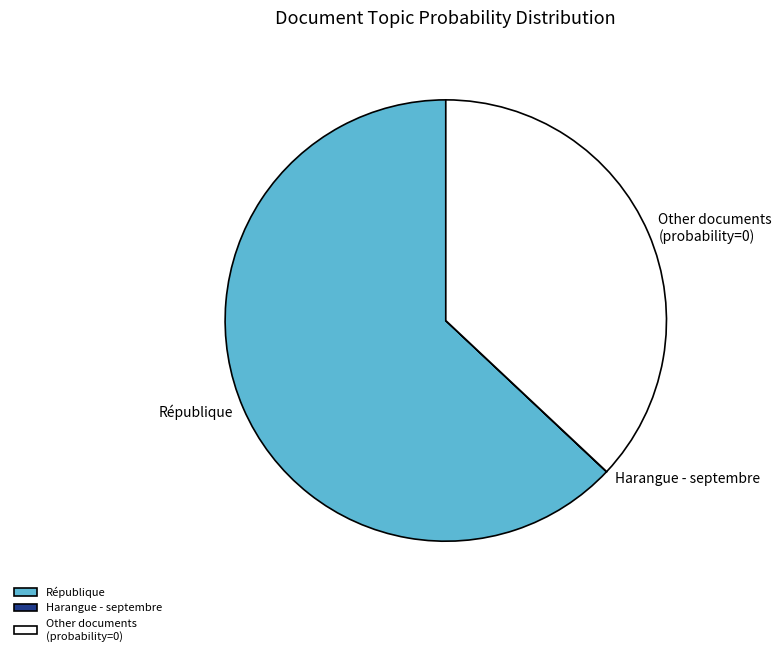

The République slice represents 63% of the pie. True or false?

True